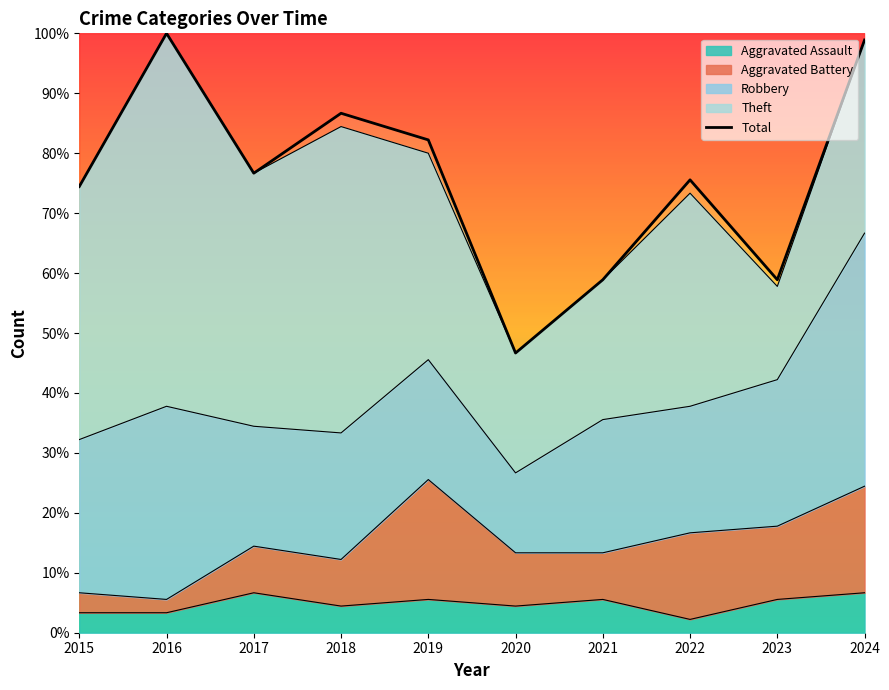

The value at 2019 is 132.4. True or false?

False